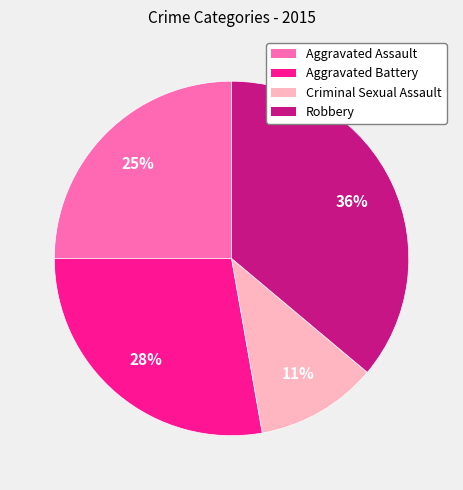

Is it true that Aggravated Assault is 25% of the pie?

True